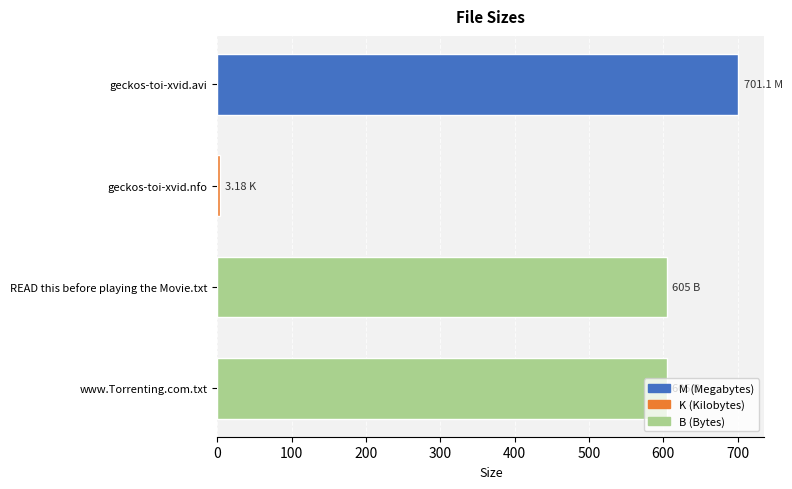

At which category does the chart reach its minimum across all series?

geckos-toi-xvid.nfo